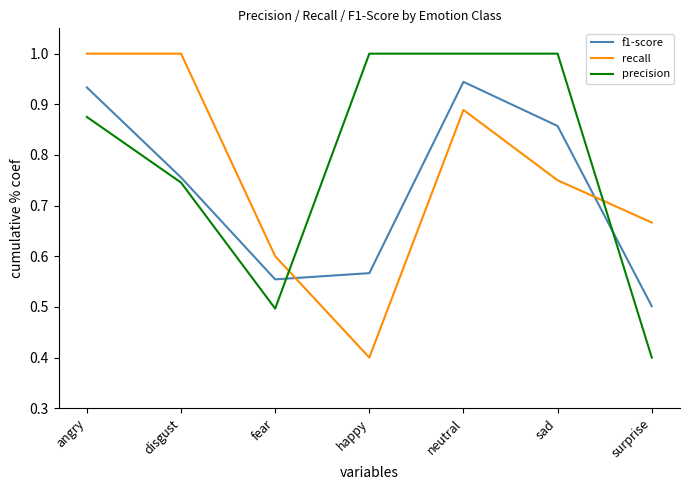

What is the difference between the precision values at fear and happy?

0.5